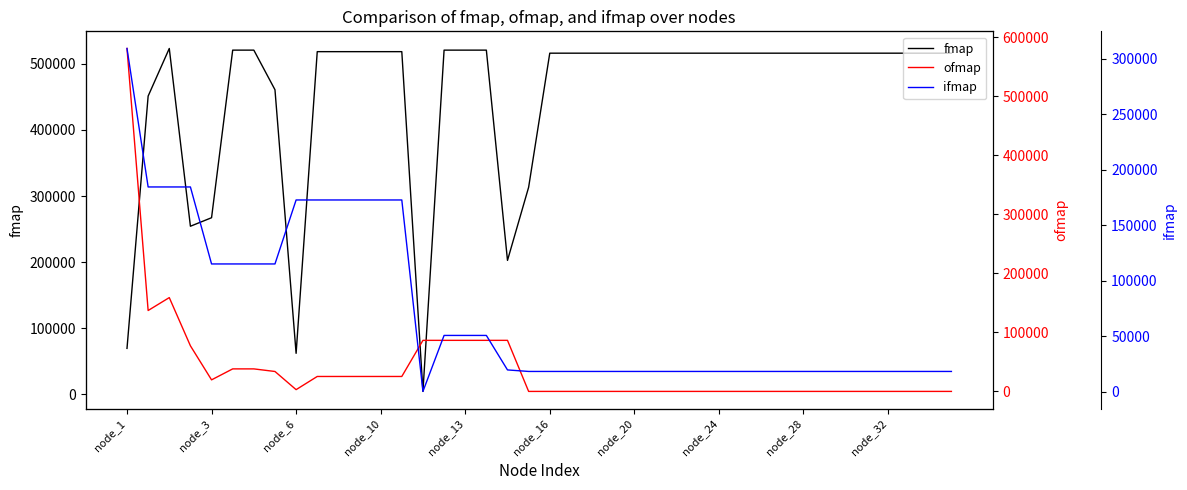

Read the ifmap value at 31.

18432